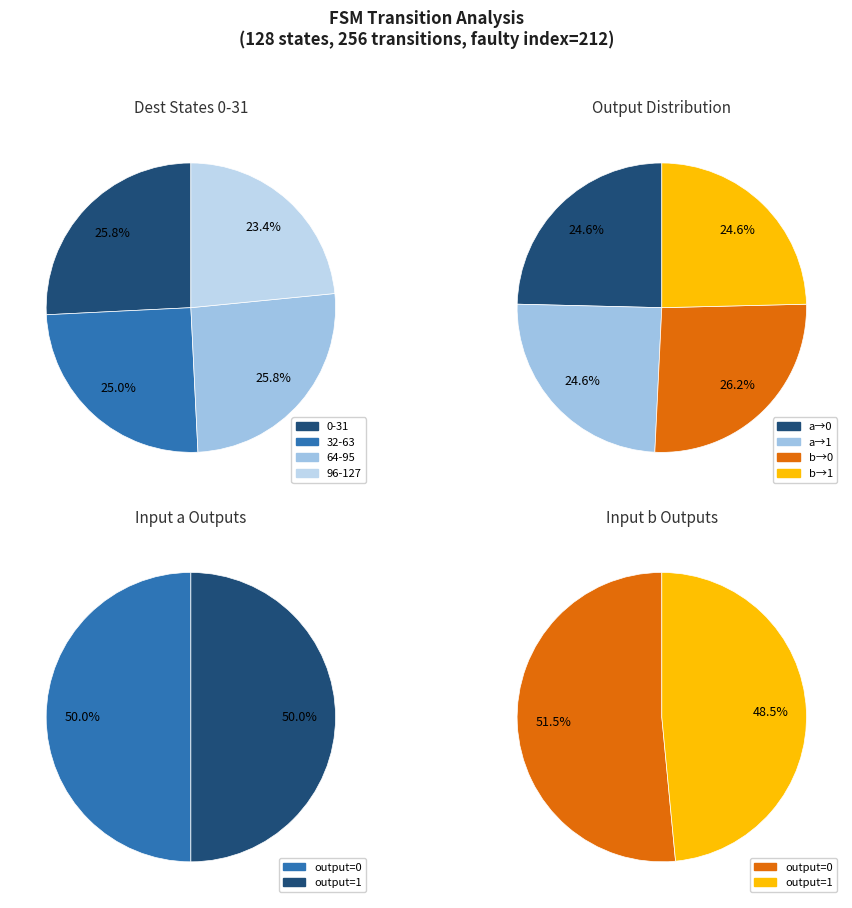

To the nearest percent, what percentage of the pie is input_b?

50%